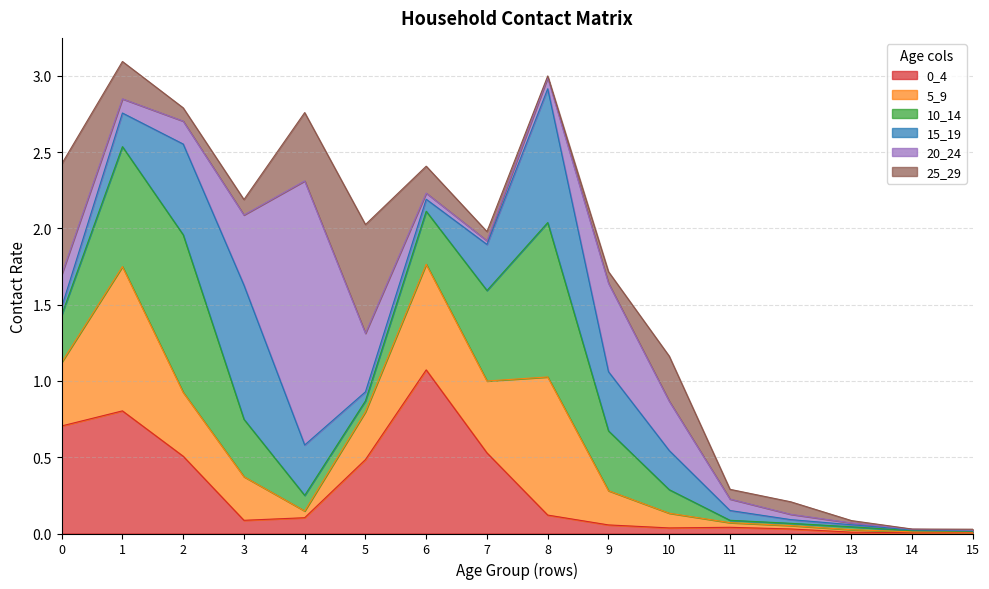

What is the average value of the 25_29 series?

0.2